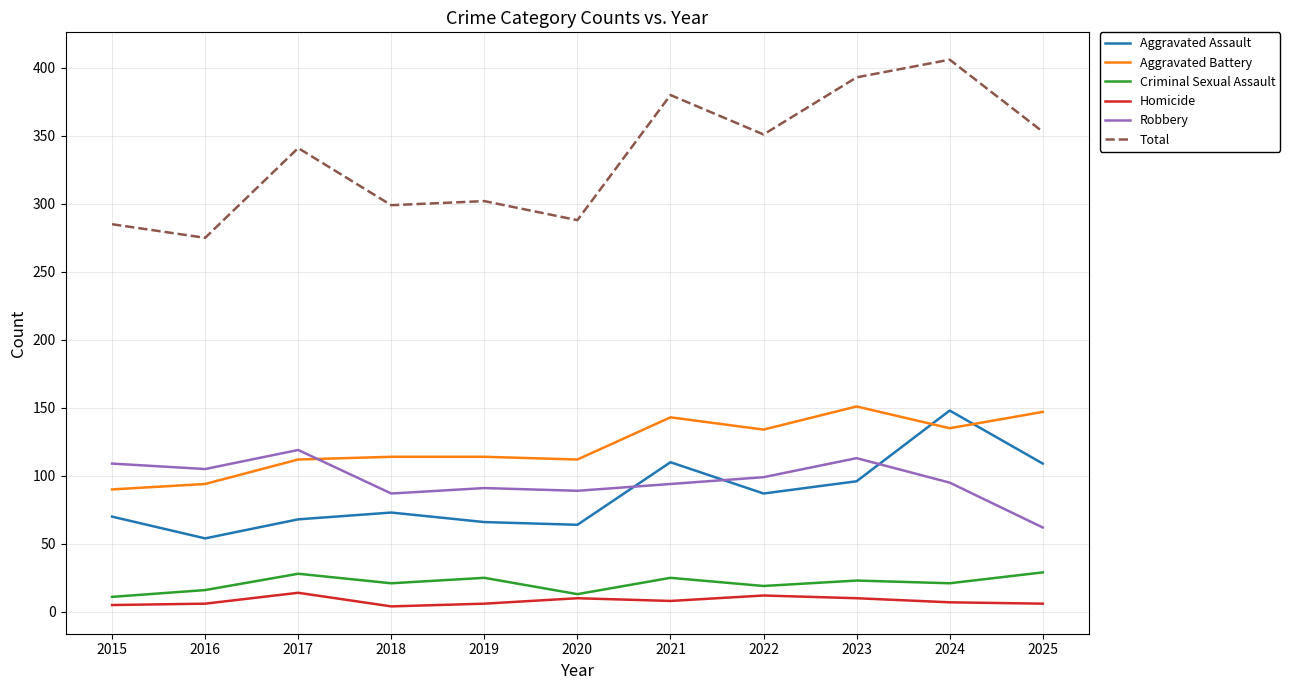

What is the minimum value shown in the chart?

4